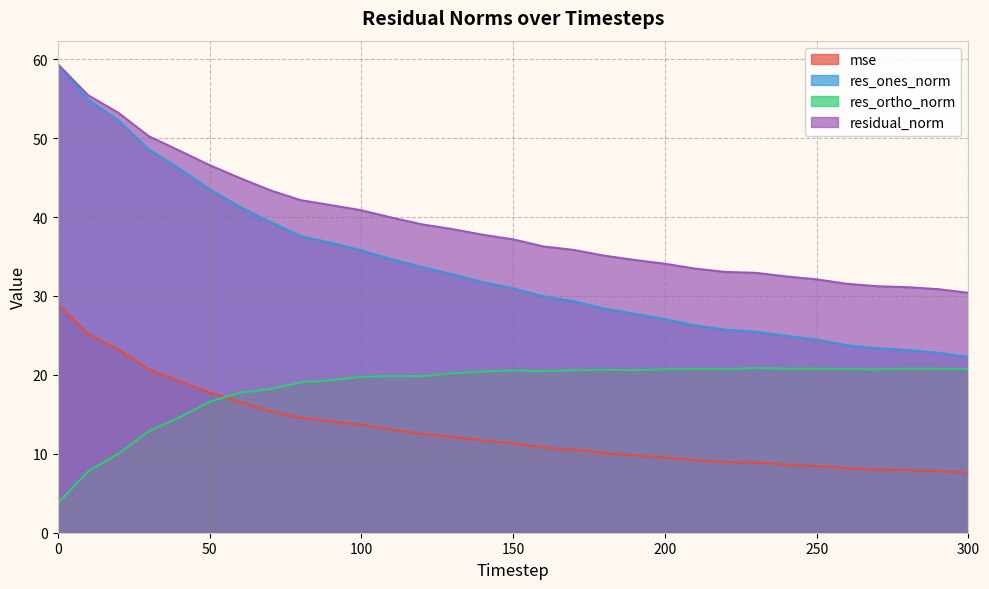

True or false: res_ortho_norm and residual_norm cross at least once.

False